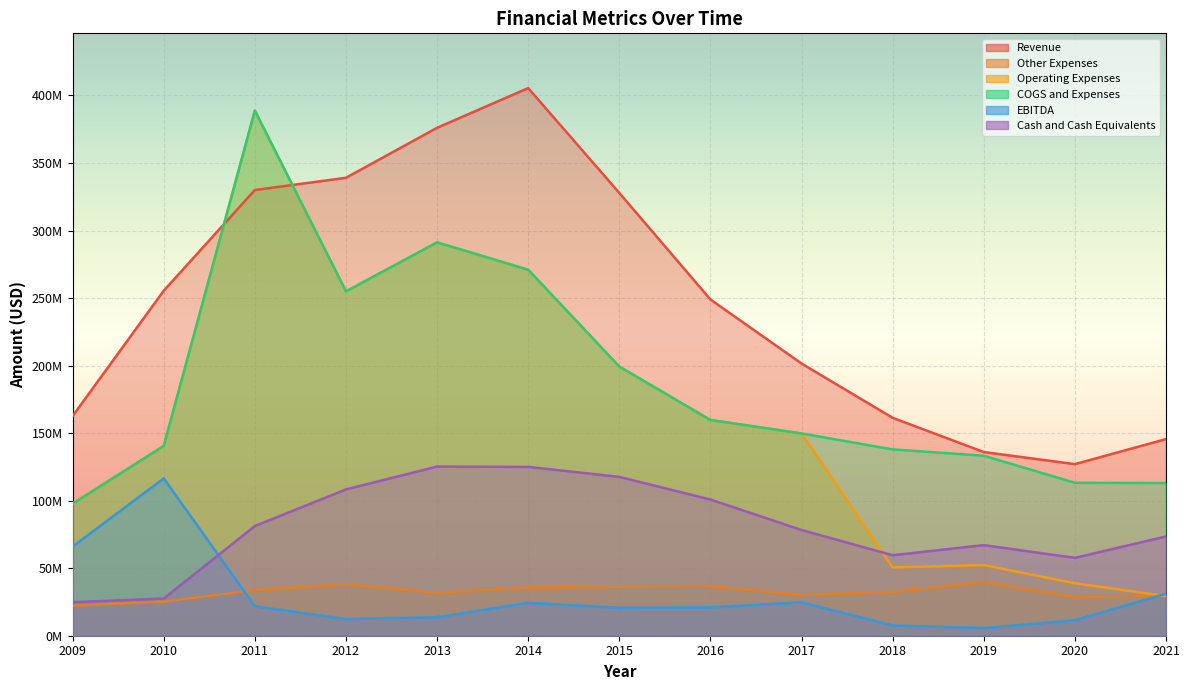

What is the lowest value of the EBITDA series?

5670000